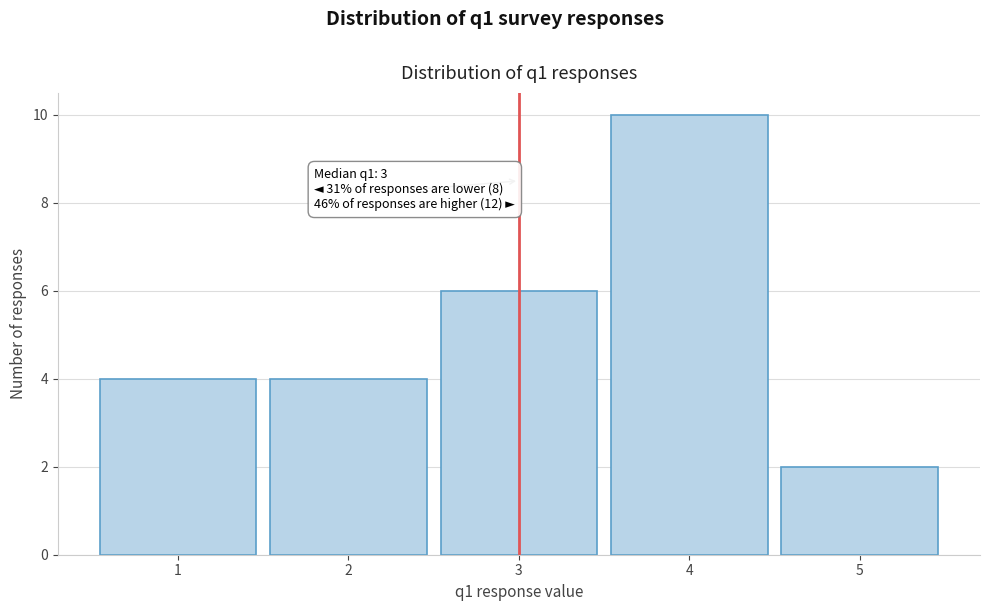

Which range on the x-axis has the tallest bar?

3.5 to 4.5